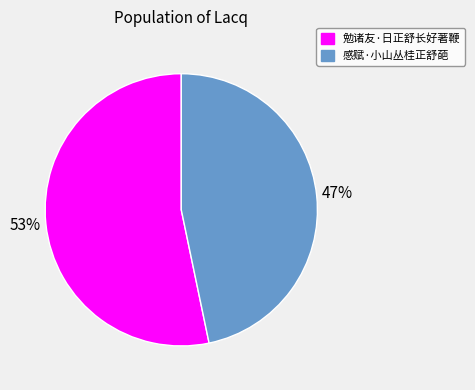

Rank the categories by value from highest to lowest.

勉诸友·日正舒长好著鞭, 感赋·小山丛桂正舒葩